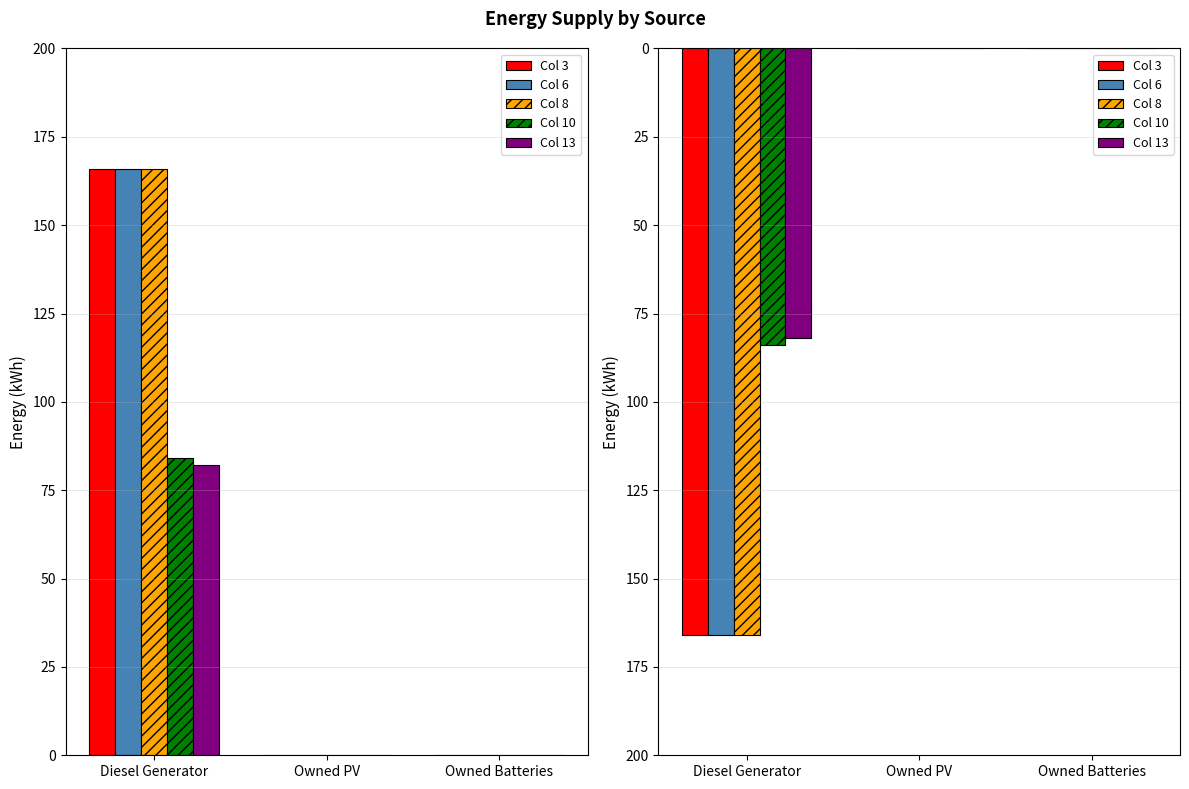

Is the value of Col 10 at Diesel Generator greater than the value of Col 3 at Diesel Generator?

No